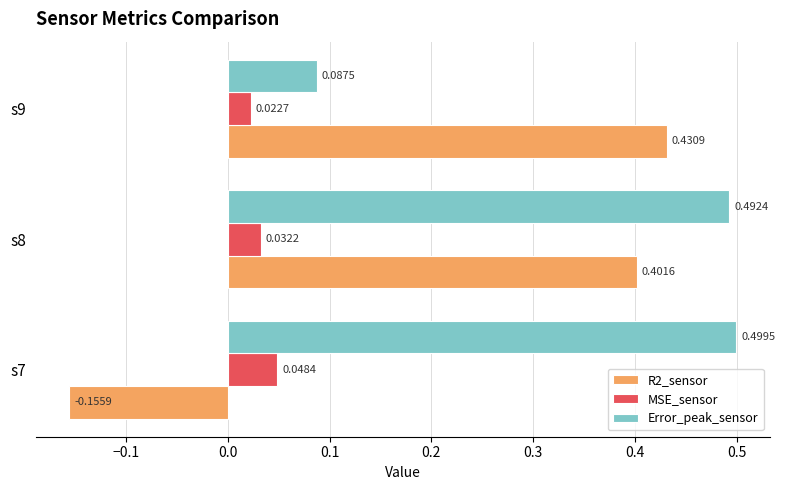

How many distinct data groups are displayed?

3